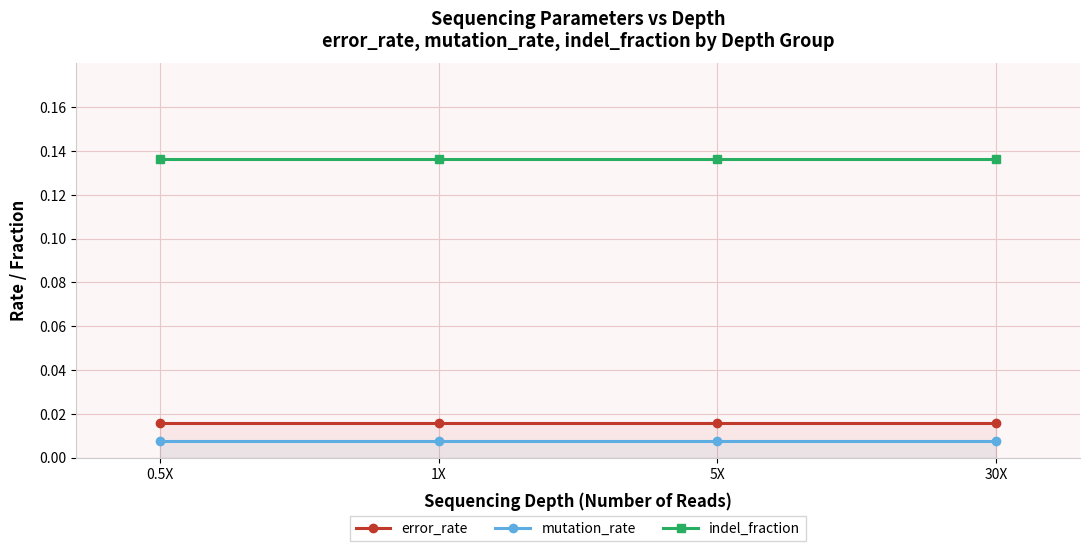

True or false: mutation_rate and indel_fraction intersect in this chart.

False